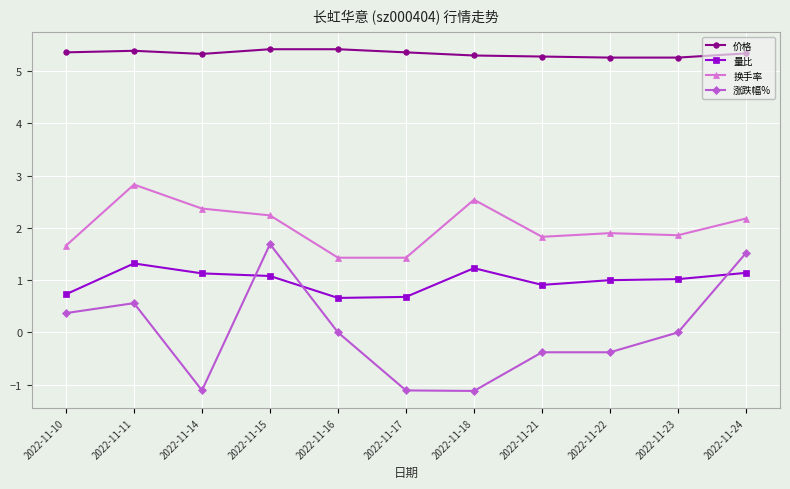

True or false: 涨跌幅% and 量比 intersect in this chart.

True